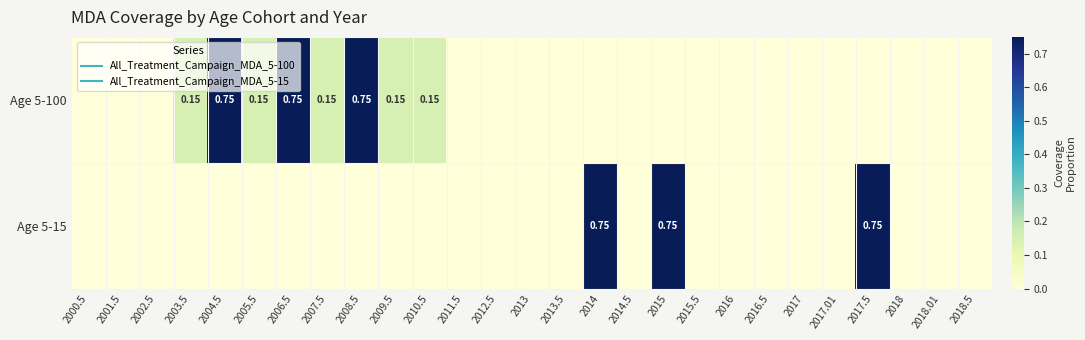

The Age 5-15 series shows 0.5 at 2004.5. True or false?

False